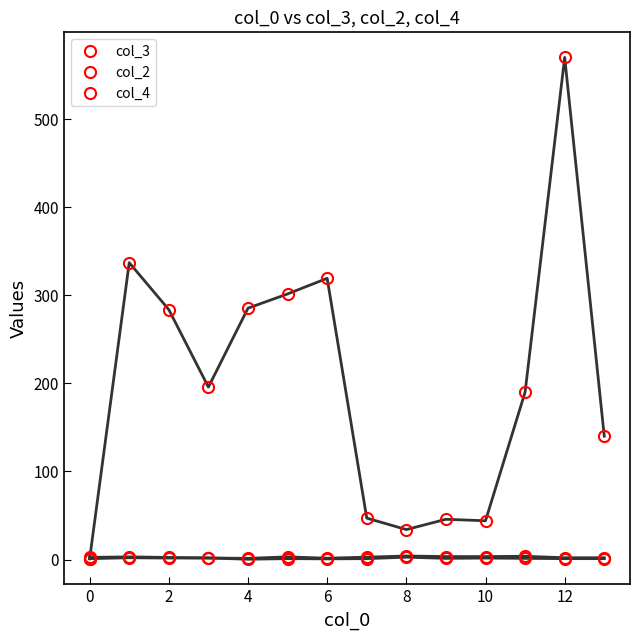

What is the difference between the maximum and minimum values in the col_2 series?

3.0